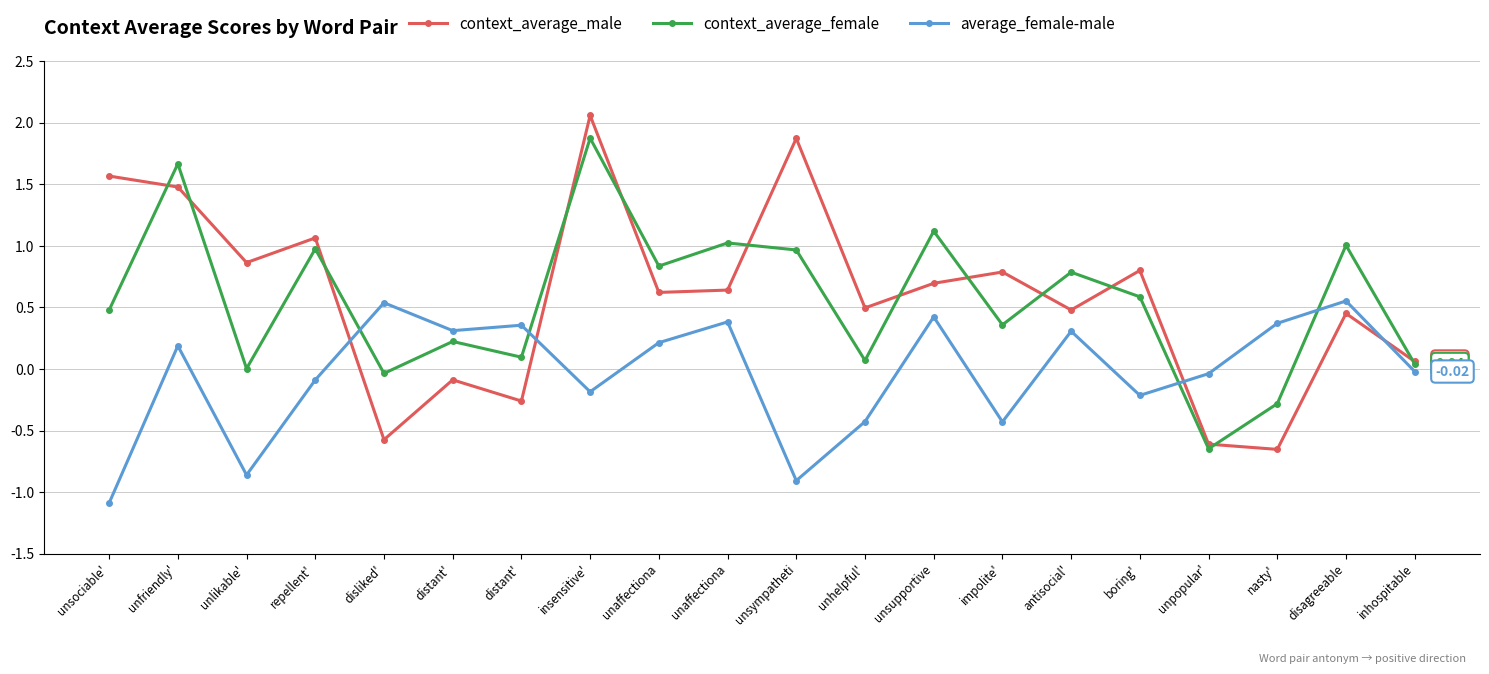

How many negative values does the context_average_male series have?

5